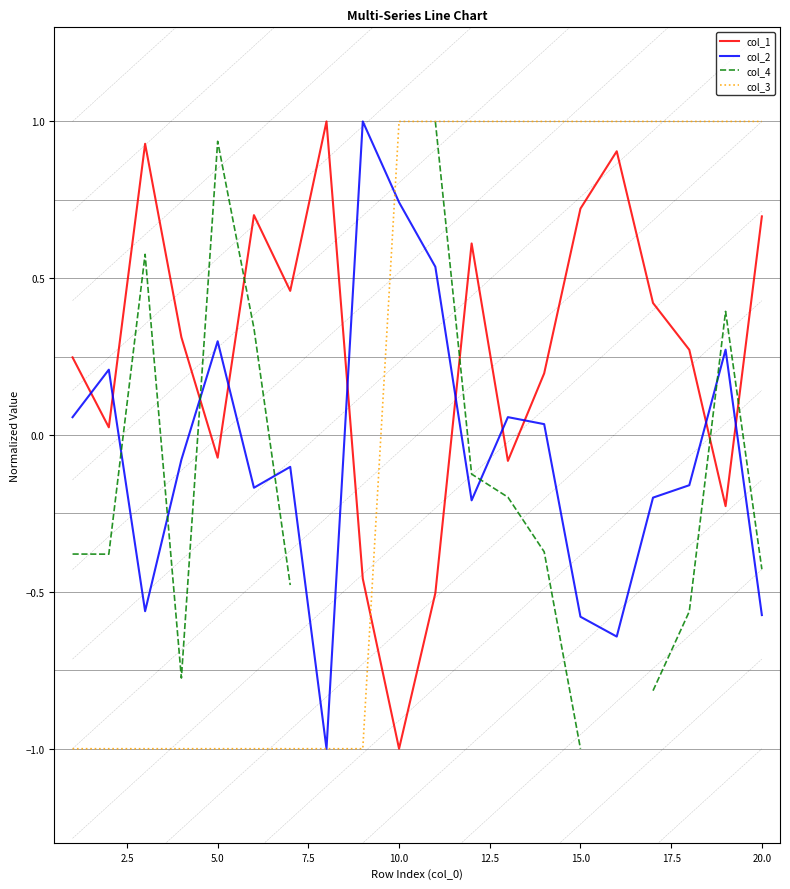

In col_4, how many points are higher than both neighbors (excluding endpoints)?

3